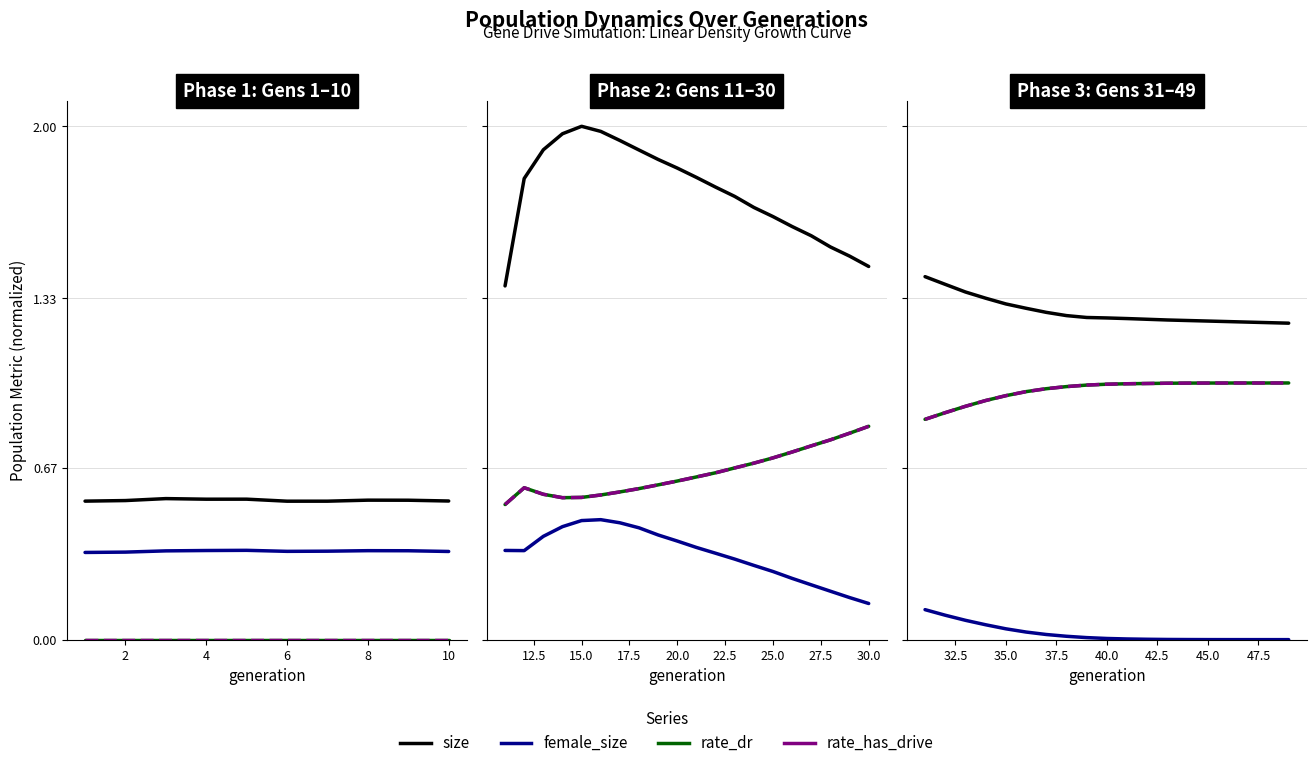

Count the number of data series in this chart.

4